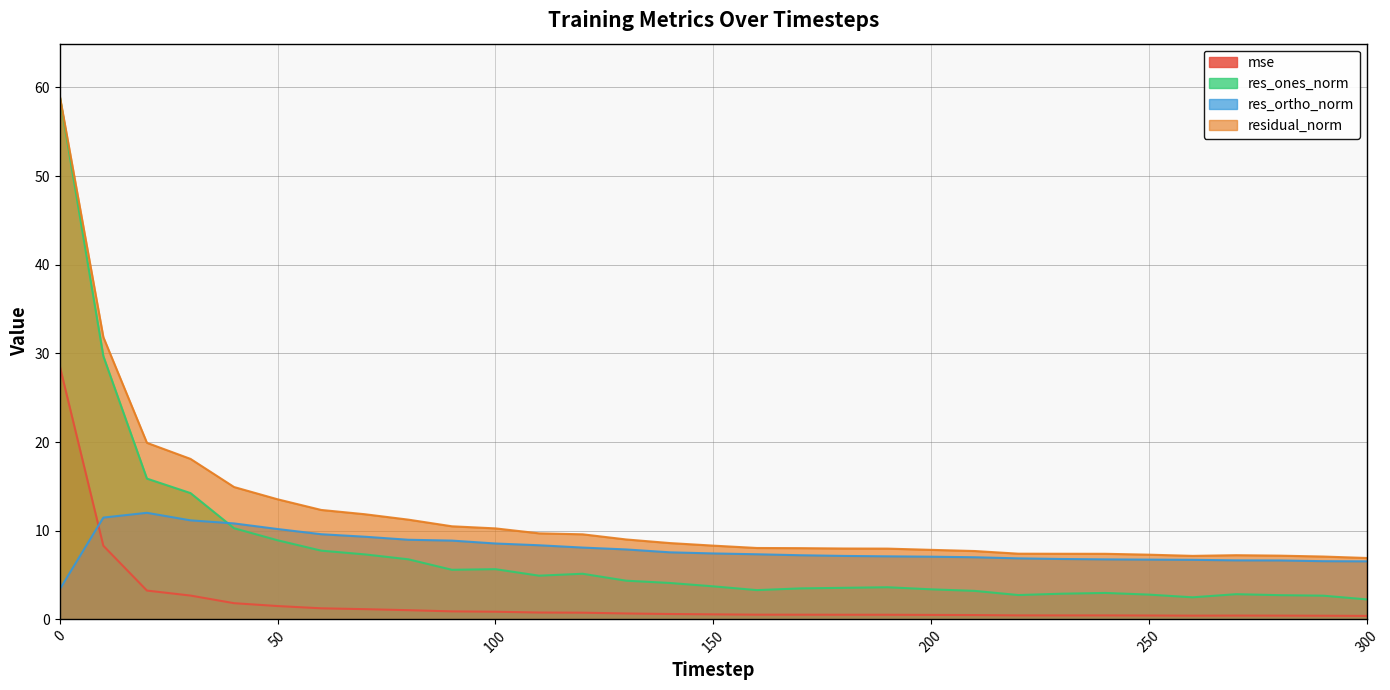

How many interior local peaks does the mse series have?

1